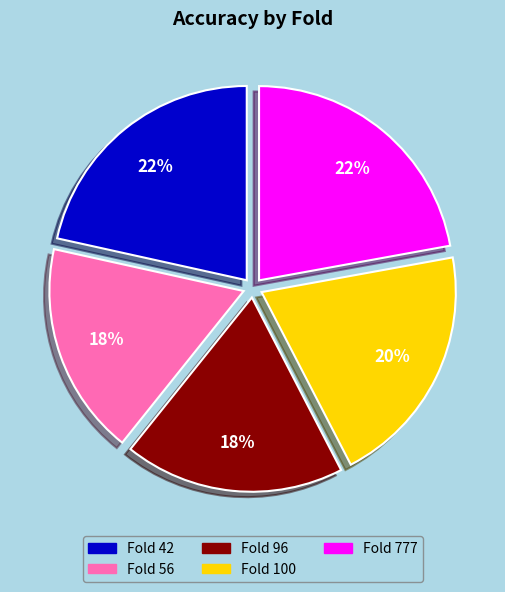

Is there a majority slice in this chart?

No